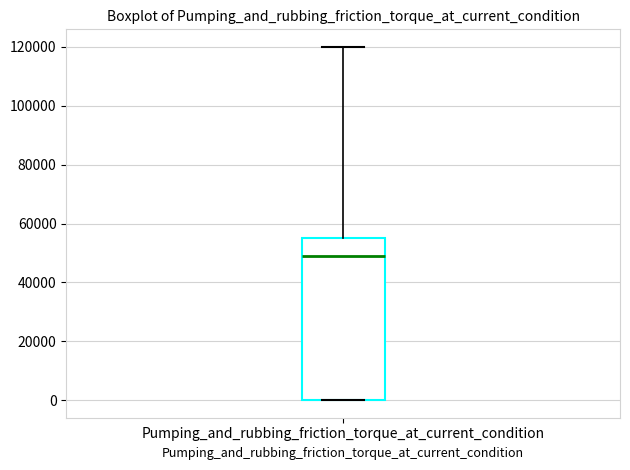

Where does the upper whisker of the box for Pumping_and_rubbing_friction_torque_at_current_condition end on the y-axis? The values are not printed on the chart, so give them approximately, as read against the axis.

120000